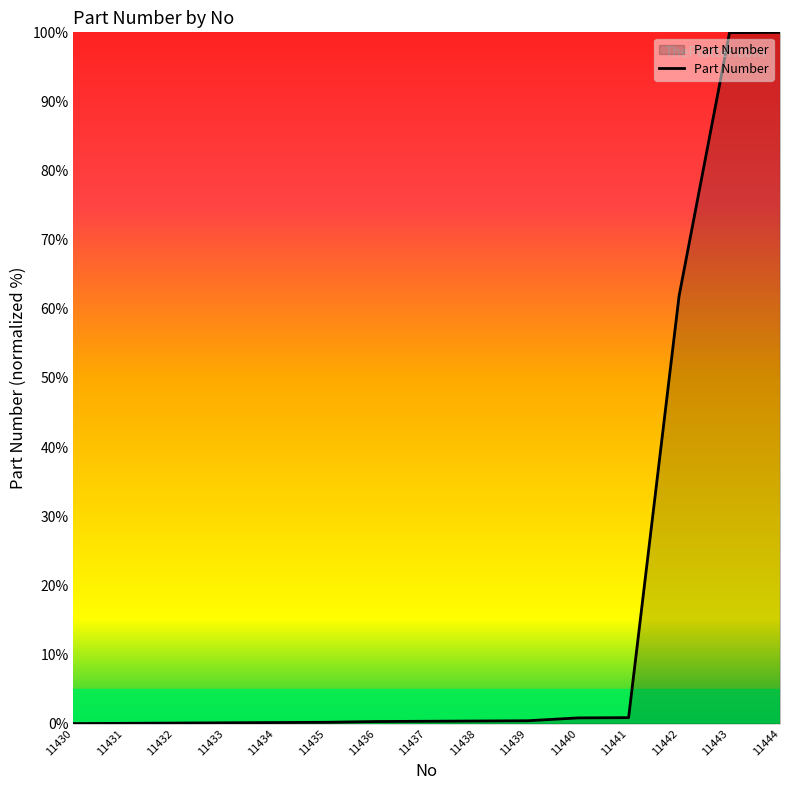

What is the change in value from 11430 to 11444?

+100.0